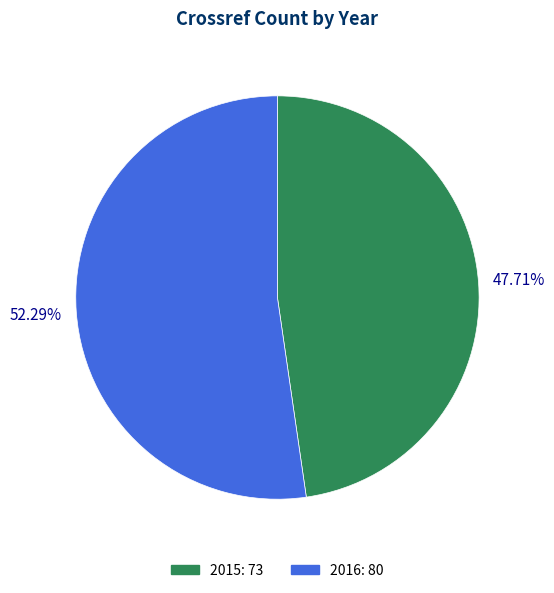

Combined, do 2015 and 2016 account for over 50%?

Yes